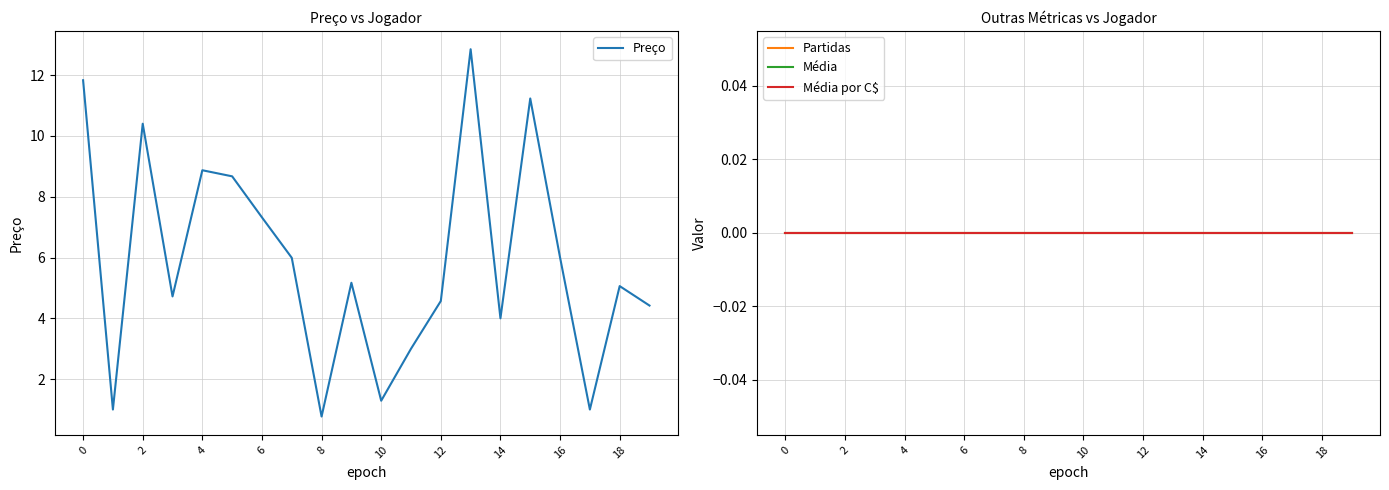

Is this an area chart (filled region under the line)?

No